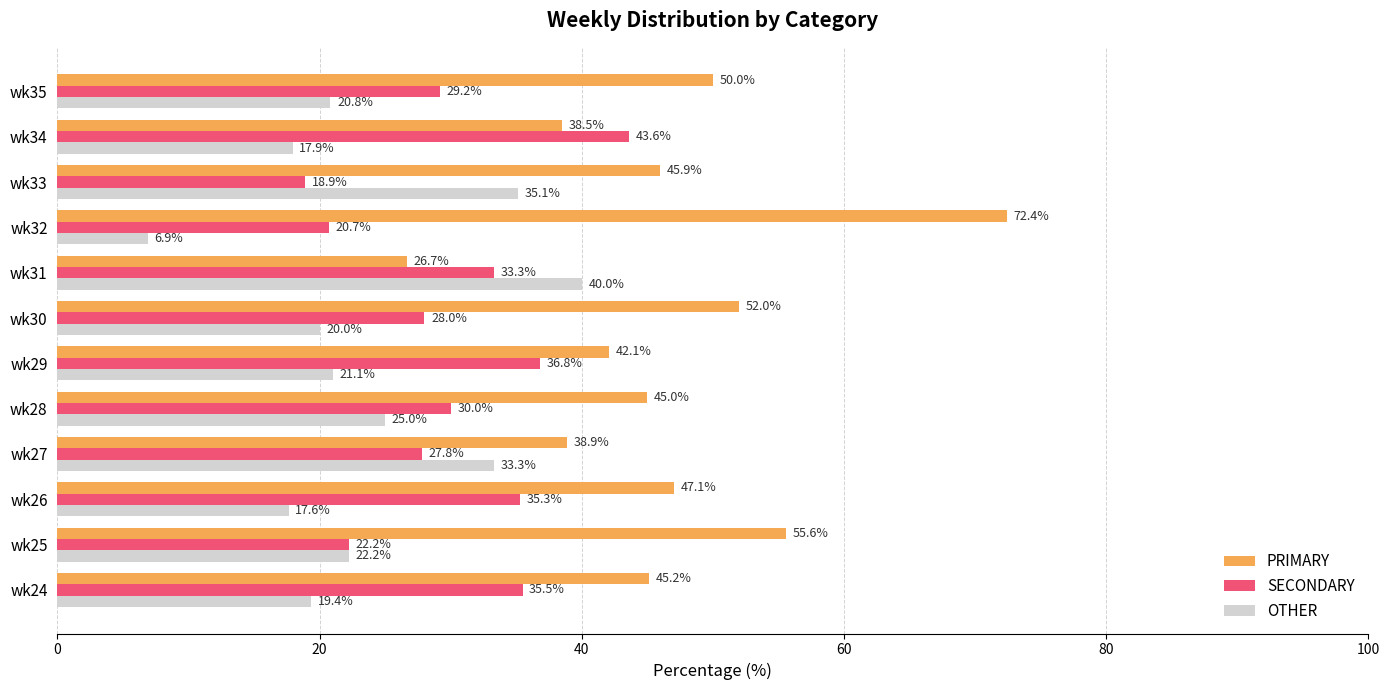

What is the spread (max minus min) of values at wk35?

29.2